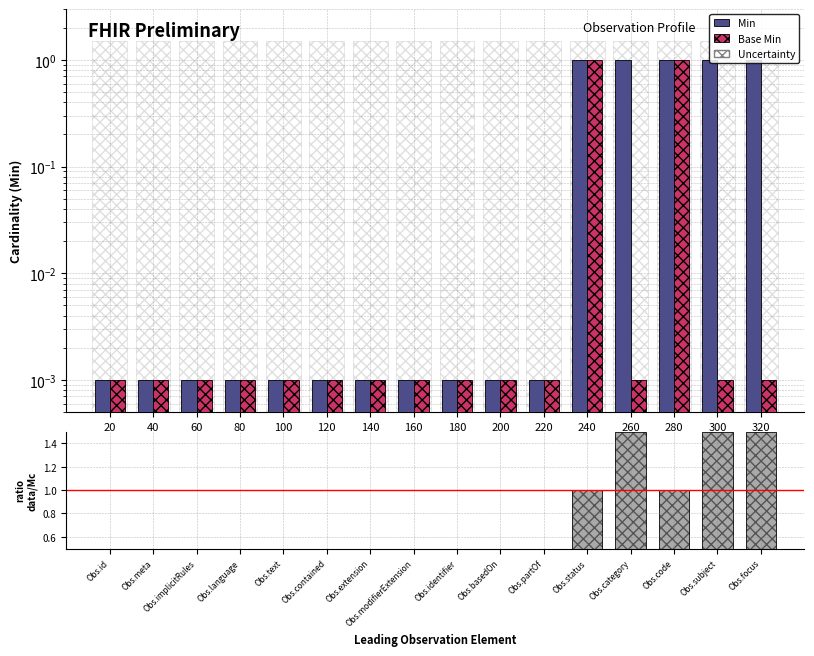

The Min series shows 0.0 at 220. True or false?

False